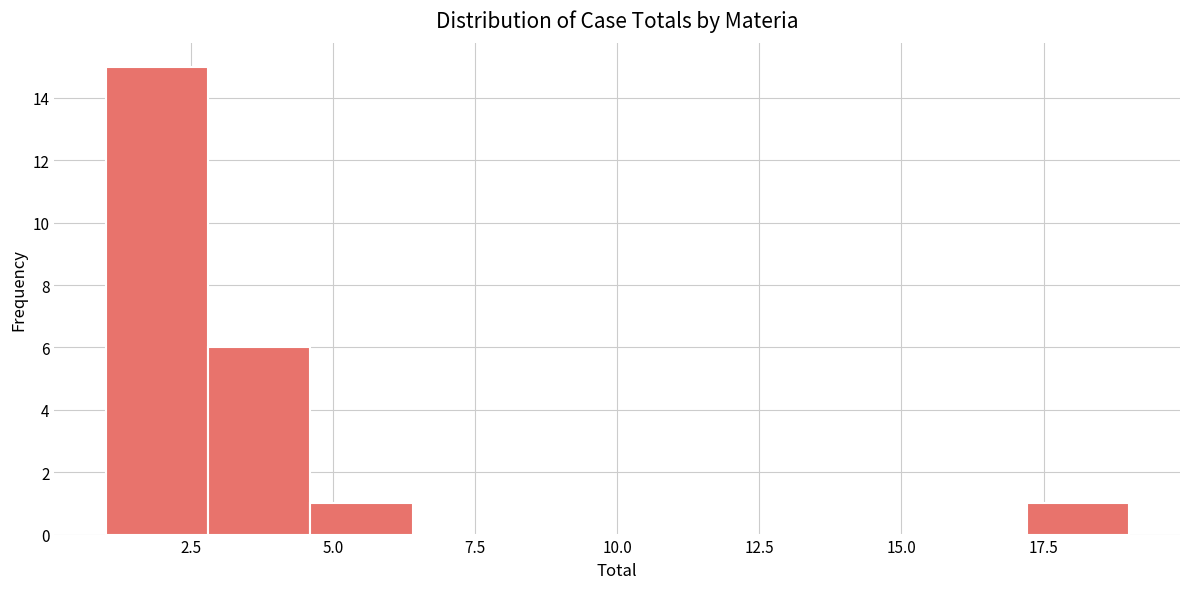

Read against the x-axis, roughly where is the centre of the tallest bar?

2.0